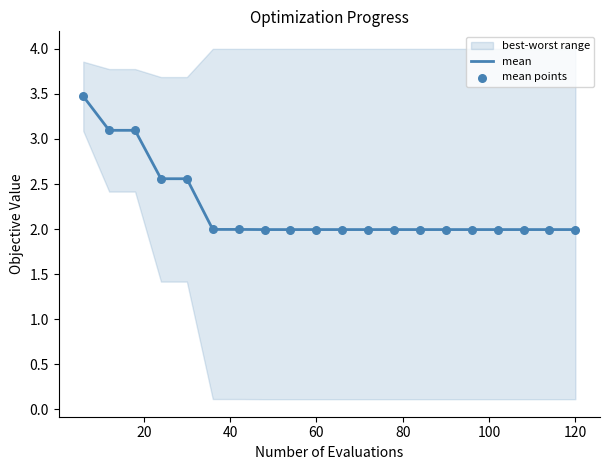

What is the lowest value of the mean series?

2.0